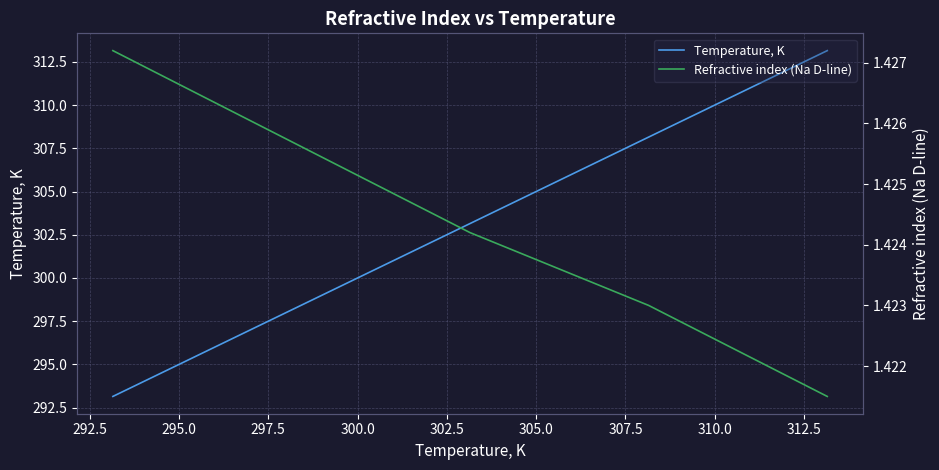

True or false: Temperature, K and Refractive index (Na D-line) intersect in this chart.

False